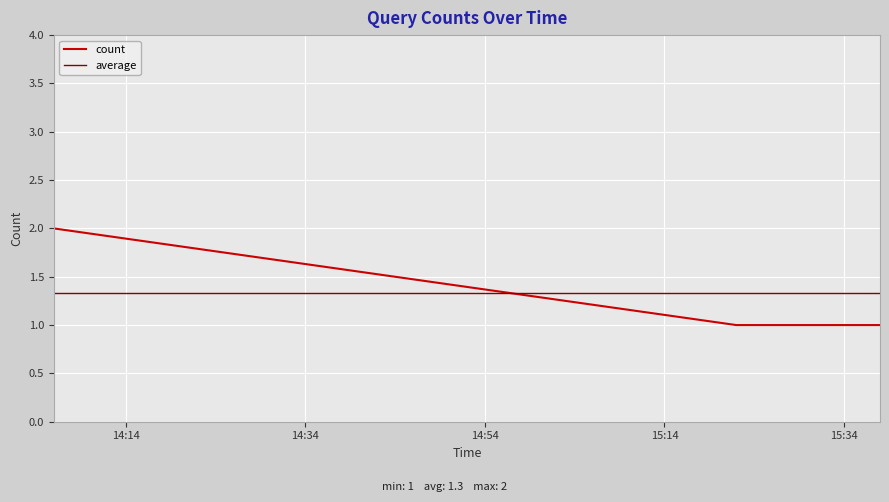

Is it true that the value at 2019-11-06 15:38:00 is 0?

False